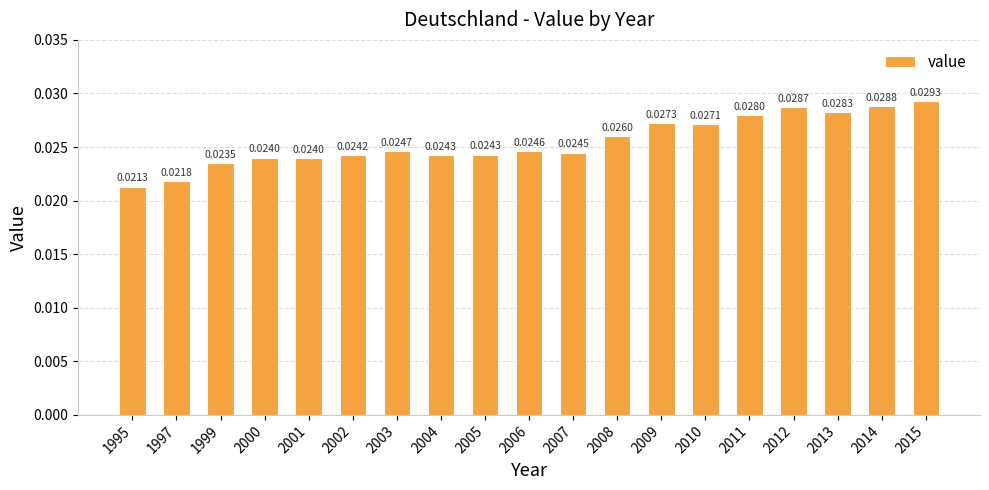

What is the sum of all values?

0.5